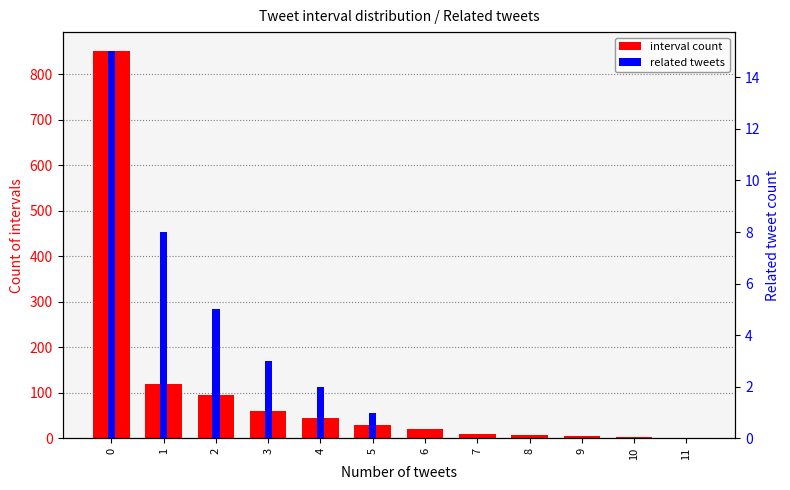

Rank the categories by interval count value from highest to lowest.

0, 1, 2, 3, 4, 5, 6, 7, 8, 9, 10, 11